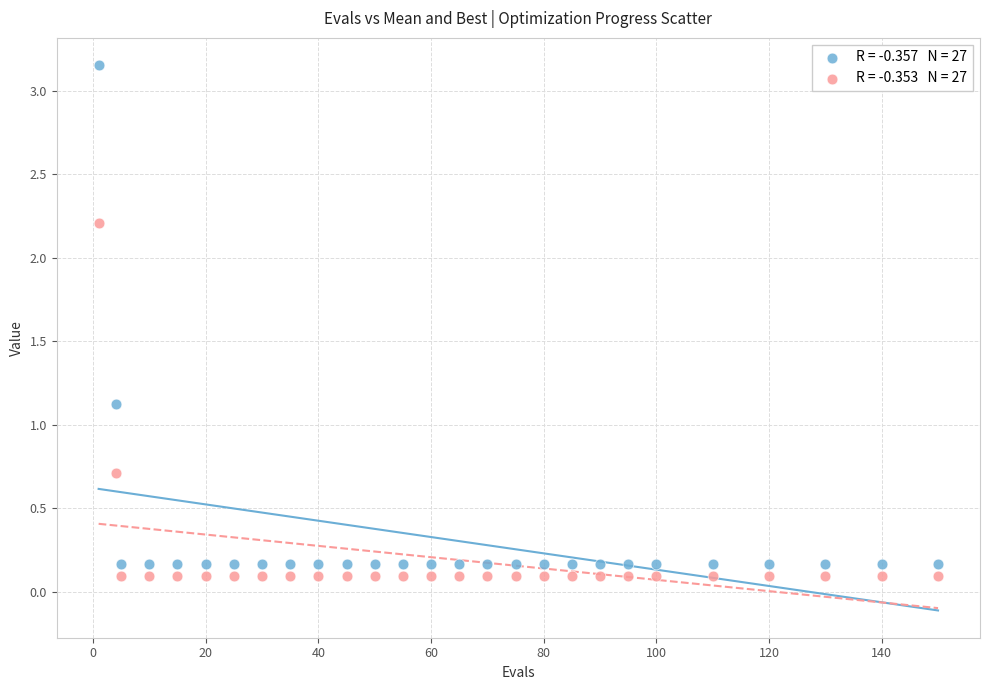

Across all data points, what is the range of X values (max minus min)?

149.0